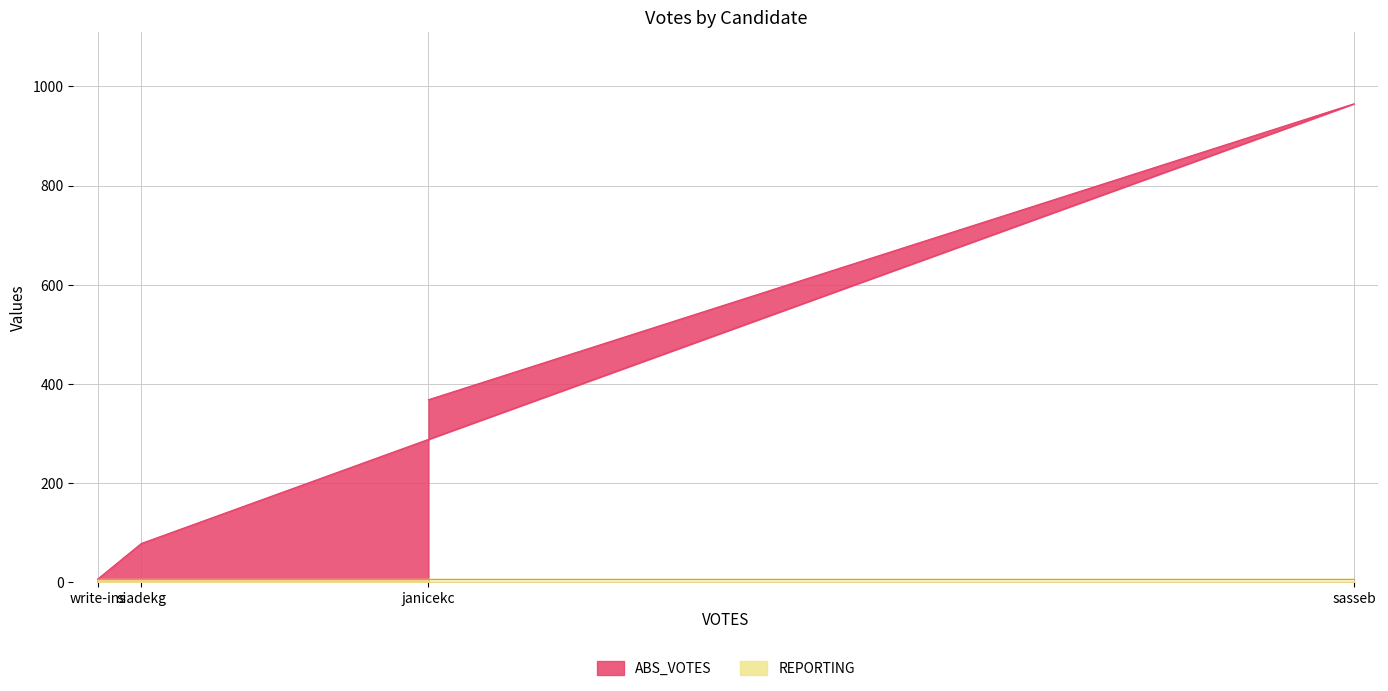

What is the smallest value displayed?

6